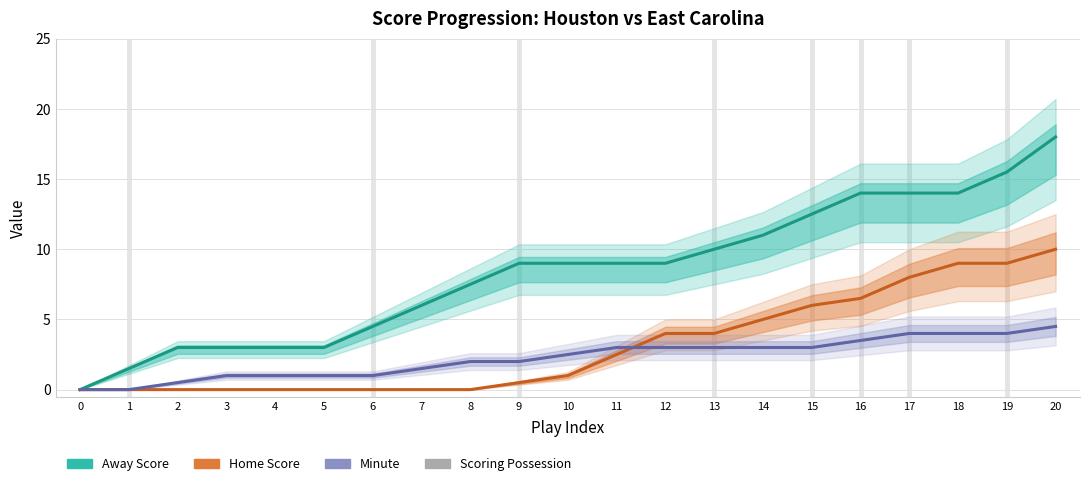

Between 13 and 20, which is larger?

20